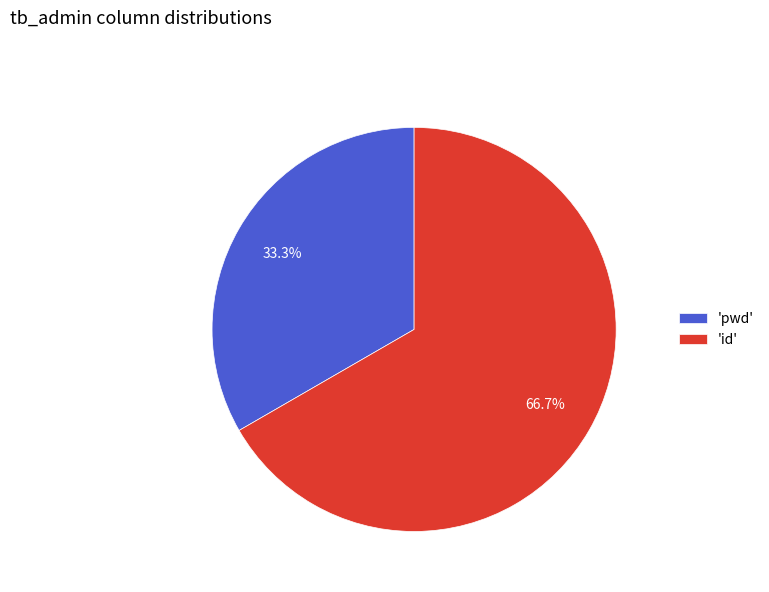

How many slices are in this pie chart?

2